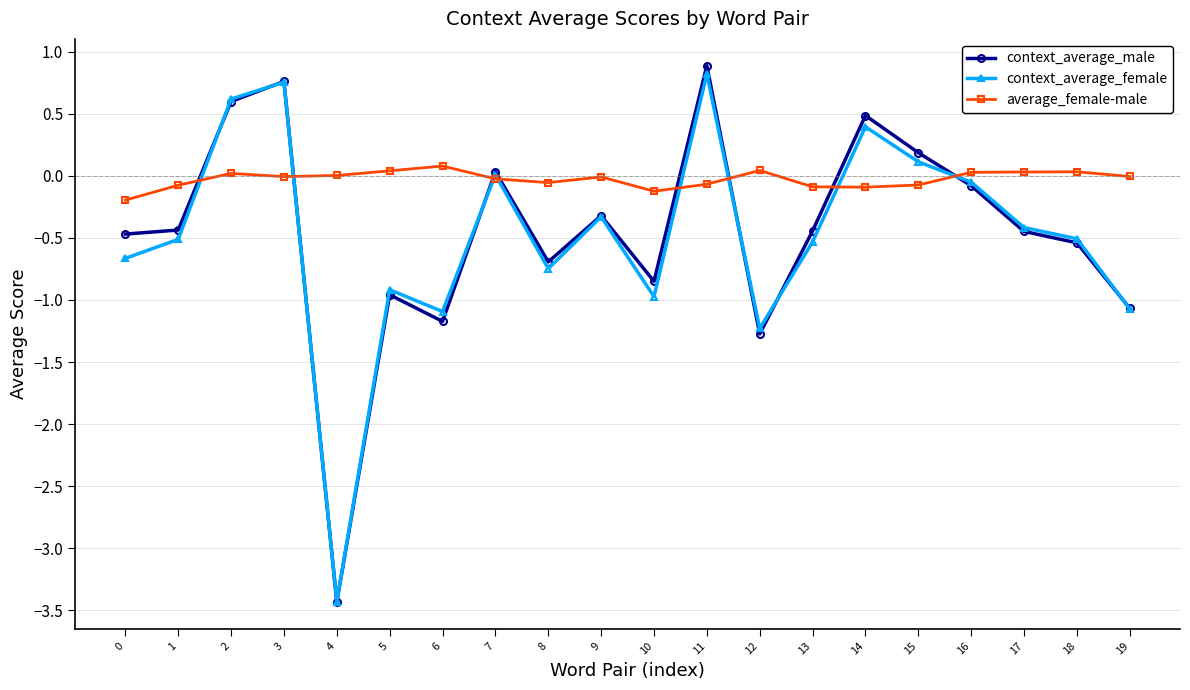

Which series has the largest total across all categories?

average_female-male